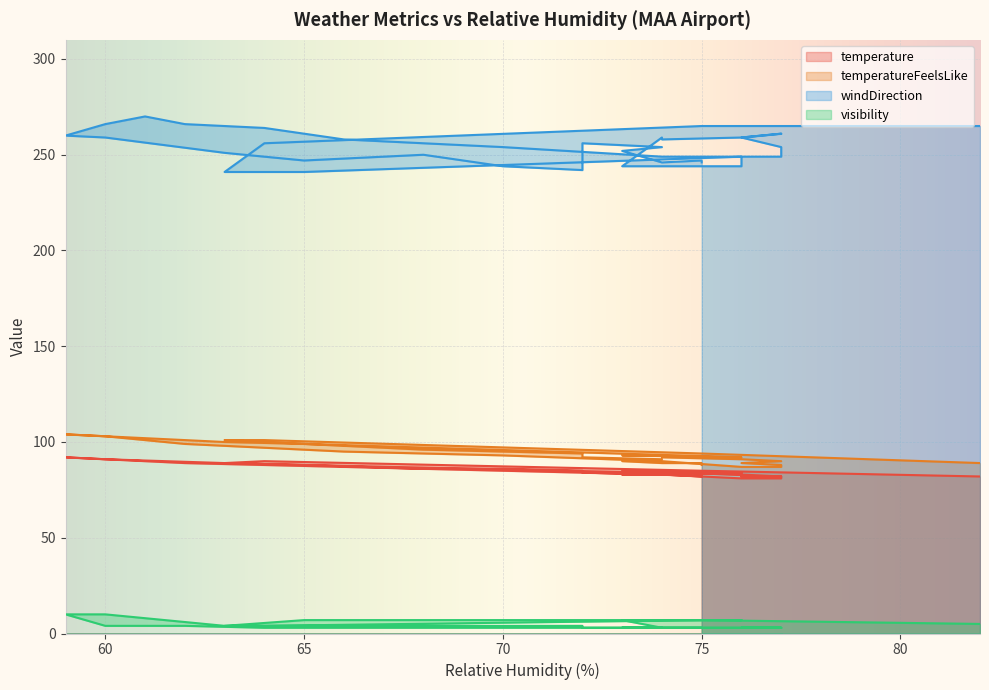

What is the average value of the windDirection series?

253